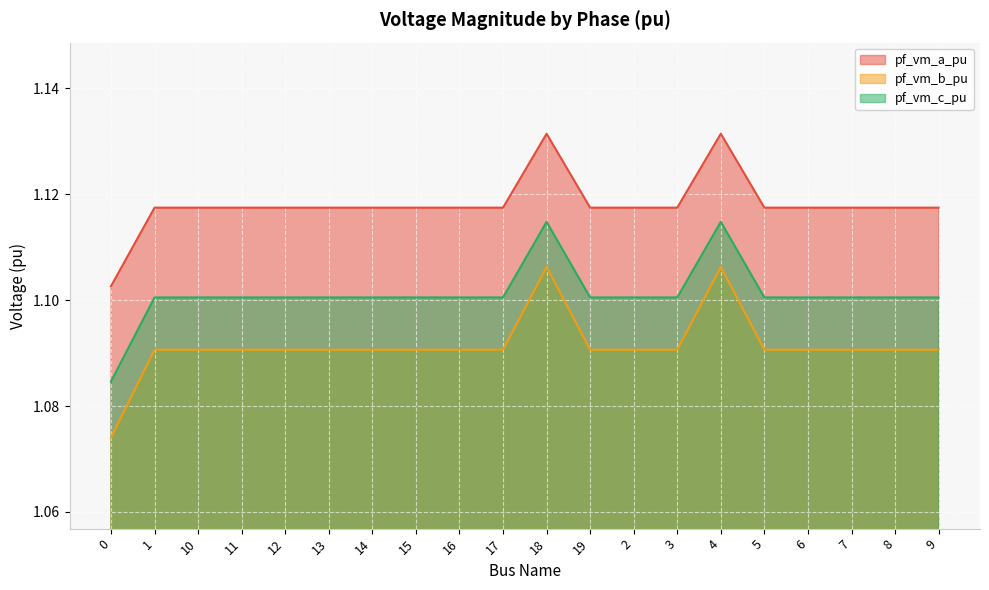

Is it true that pf_vm_a_pu equals 1.1 at 13?

True